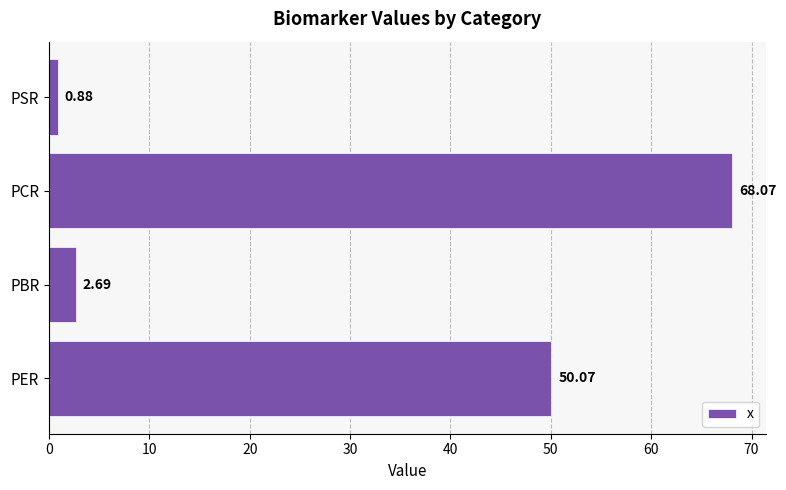

Rank the categories by value from lowest to highest.

PSR, PBR, PER, PCR